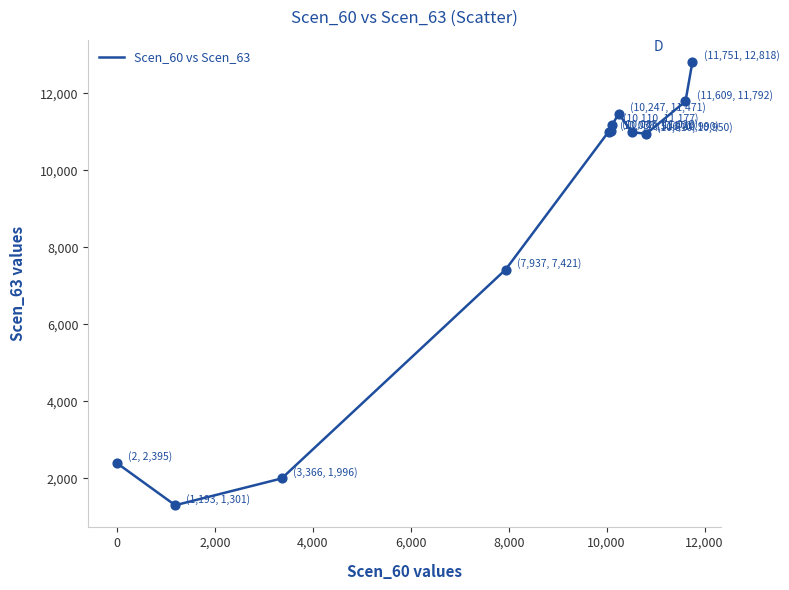

What is the maximum value shown in the chart?

12818.2